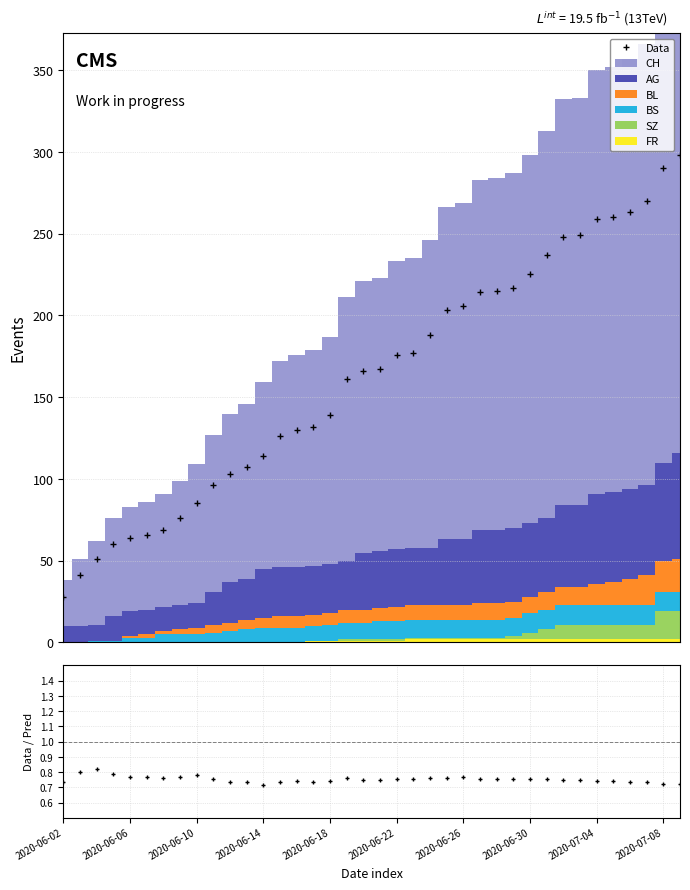

Reading left to right, extract all data points from this chart.

Data: 28.0	41.0	51.0	60.0	64.0	66.0	69.0	76.0	85.0	96.0	103.0	107.0	114.0	126.0	130.0	132.0	139.0	161.0	166.0	167.0	176.0	177.0	188.0	203.0	206.0	214.0	215.0	217.0	225.0	237.0	248.0	249.0	259.0	260.0	263.0	270.0	290.0	298.0
Data/Pred: 0.7	0.8	0.8	0.8	0.8	0.8	0.8	0.8	0.8	0.8	0.7	0.7	0.7	0.7	0.7	0.7	0.7	0.8	0.8	0.7	0.8	0.8	0.8	0.8	0.8	0.8	0.8	0.8	0.8	0.8	0.7	0.7	0.7	0.7	0.7	0.7	0.7	0.7